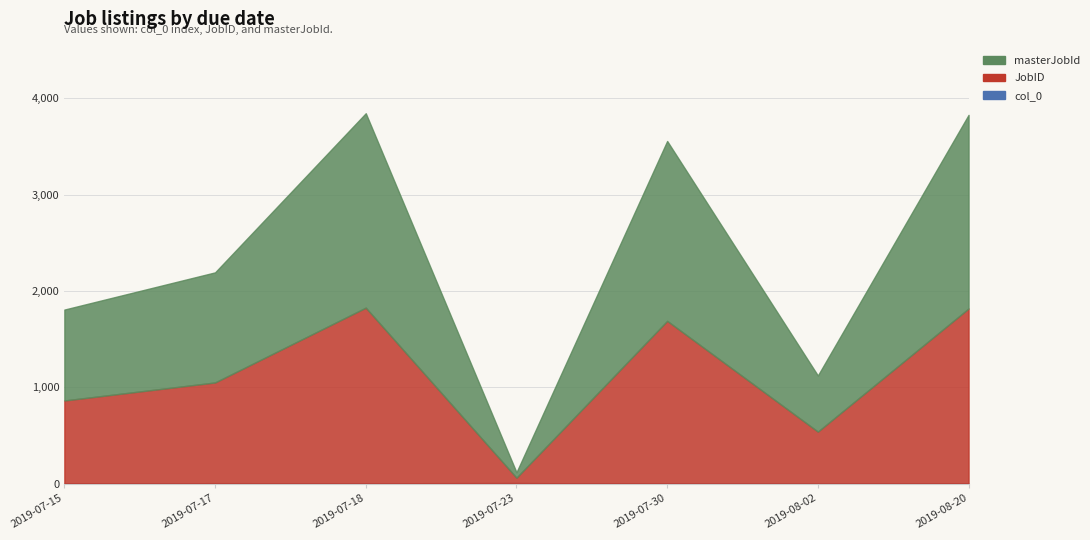

What is the difference between the highest and lowest values at 2019-08-02?

582